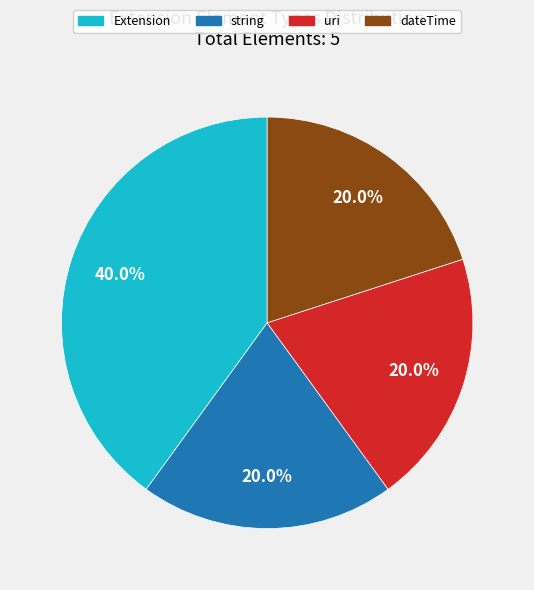

How many slices are in this pie chart?

4